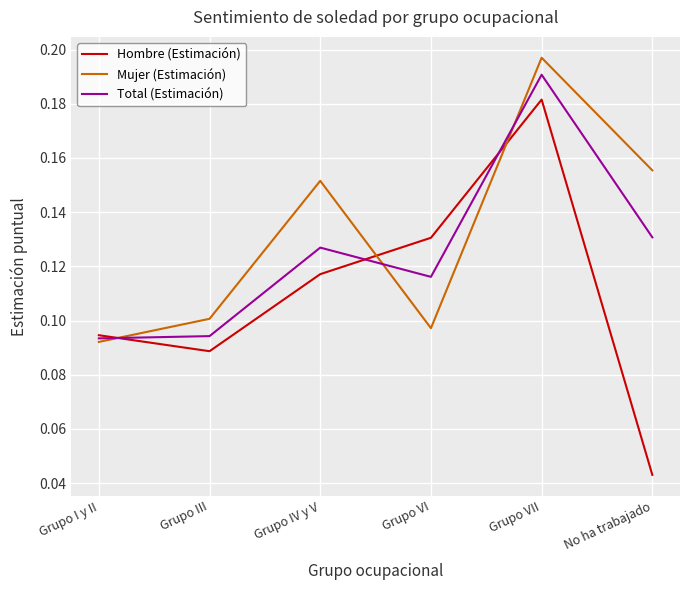

True or false: Total (Estimación) and Hombre (Estimación) cross at least once.

True